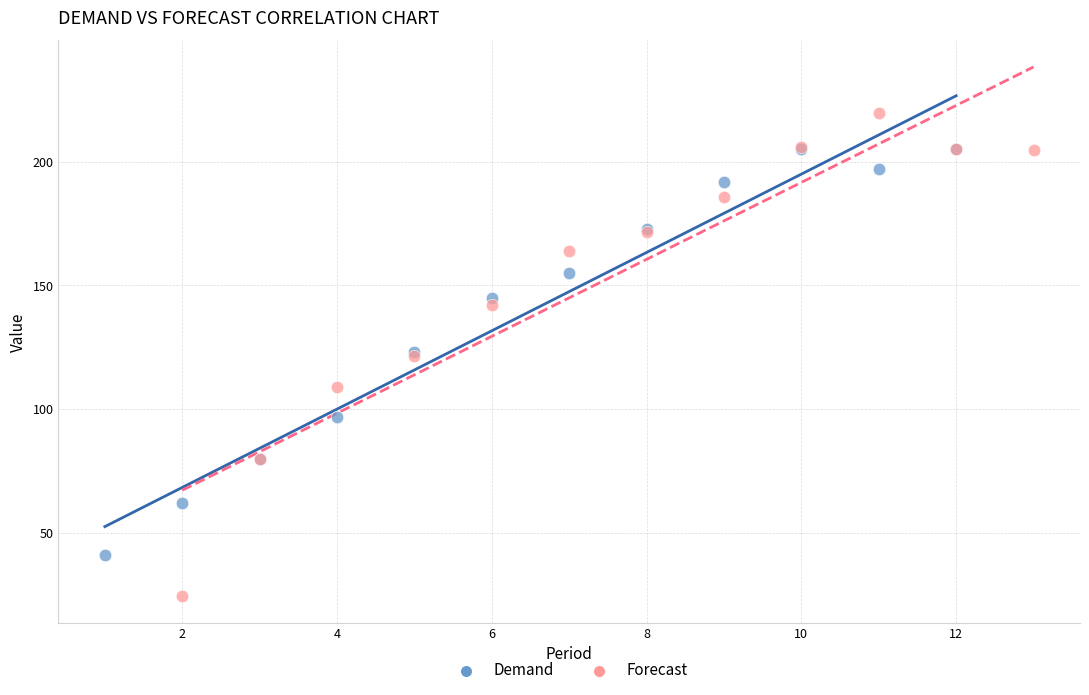

What are all the series names shown in the legend?

Demand, Forecast